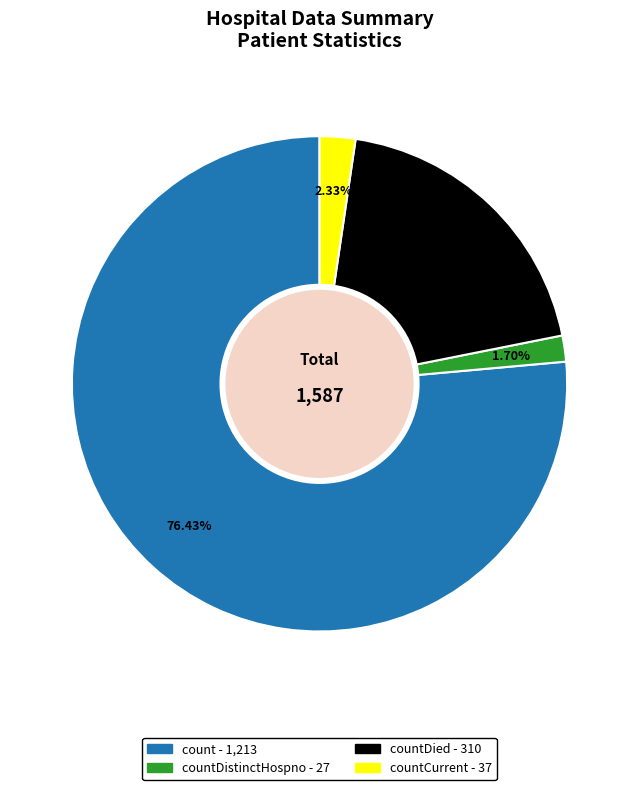

Does any single category account for the majority?

Yes